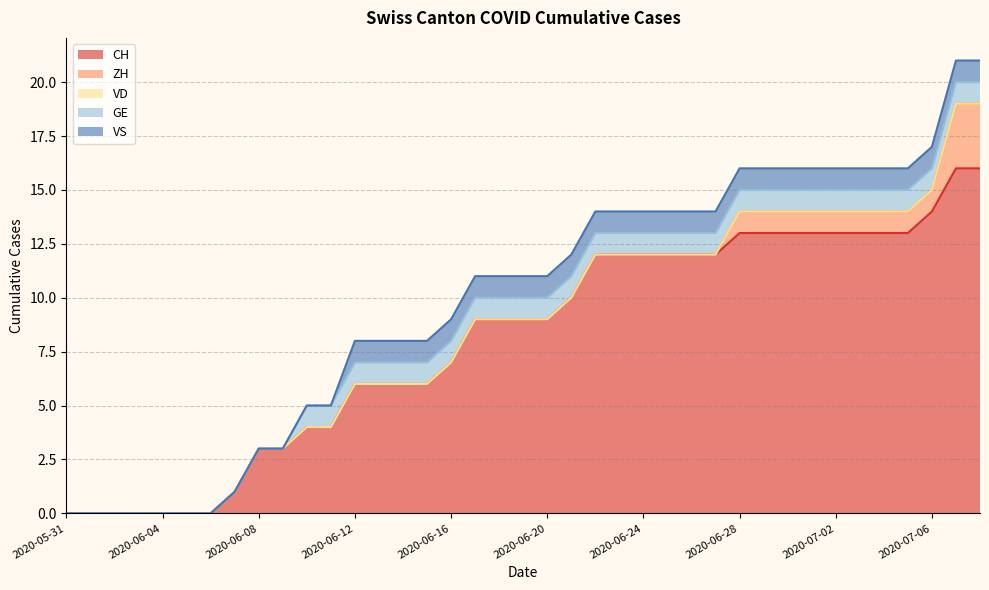

What are all the series names shown in the legend?

CH, ZH, VD, GE, VS